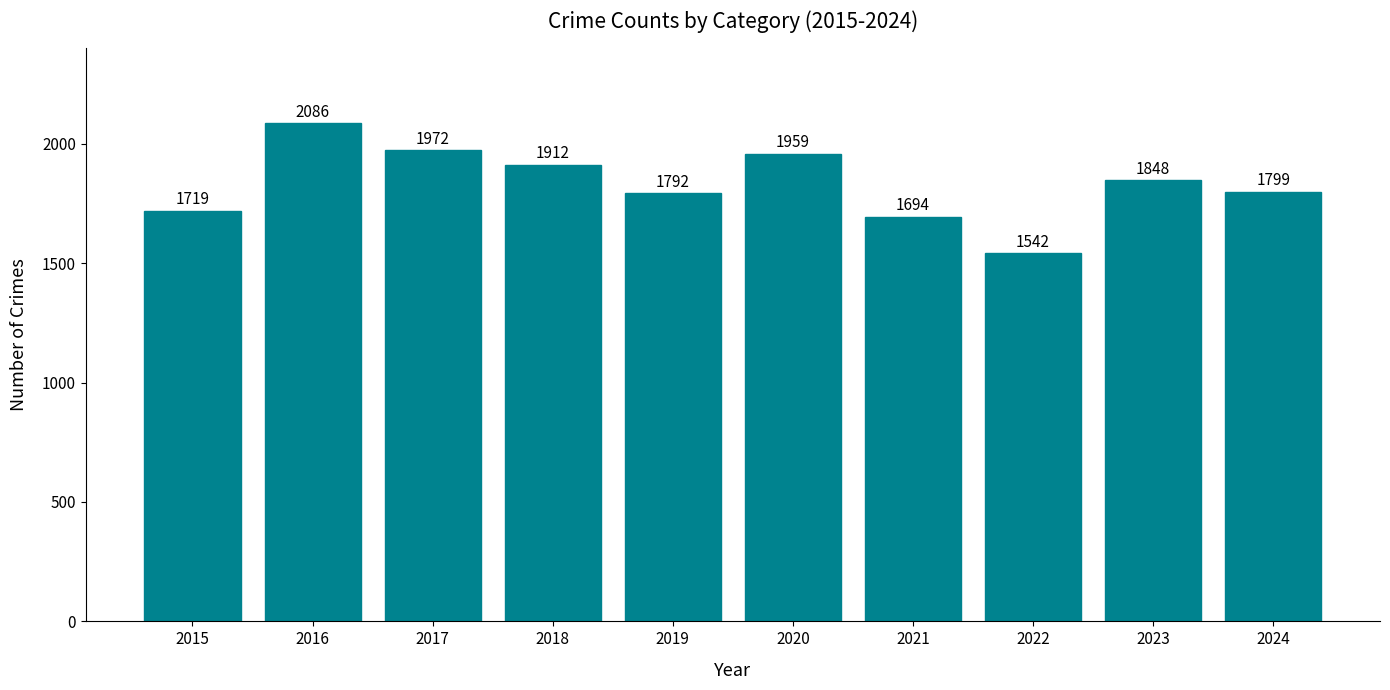

The value at 2015 is 1719. True or false?

True